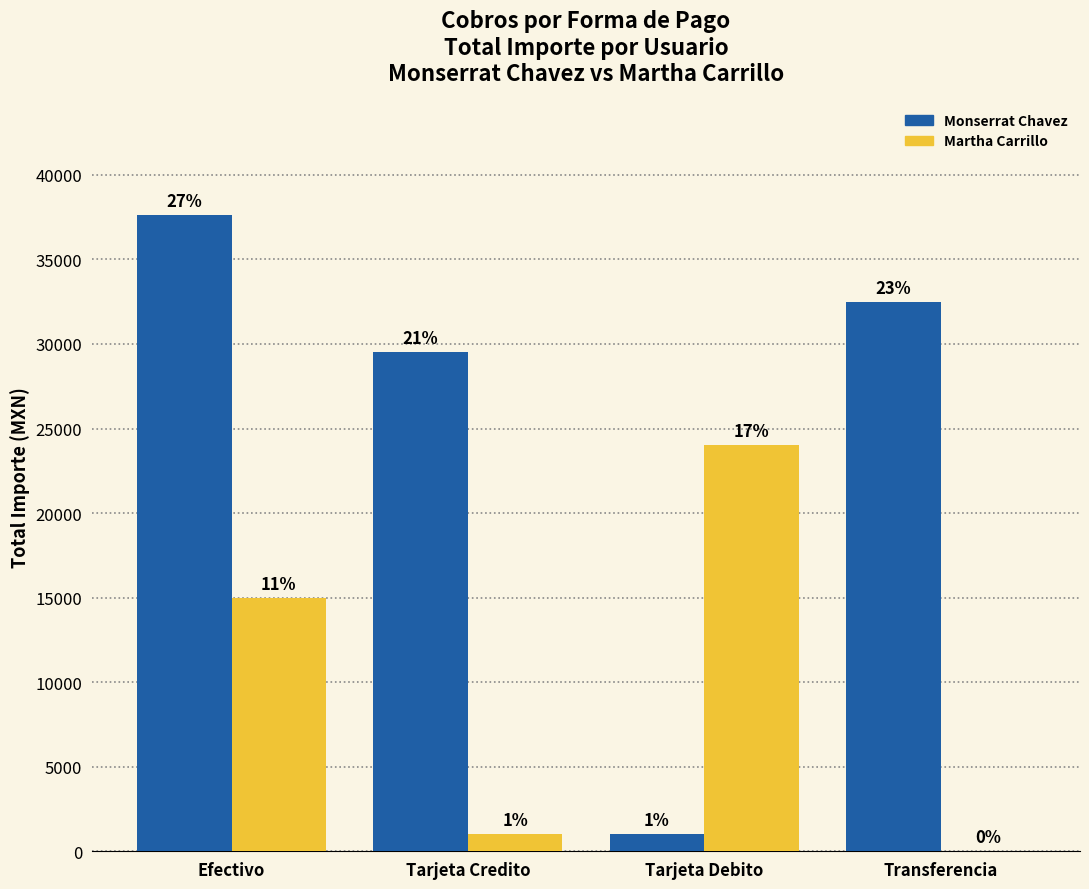

What is the difference between the maximum and minimum values in the Martha Carrillo series?

24000